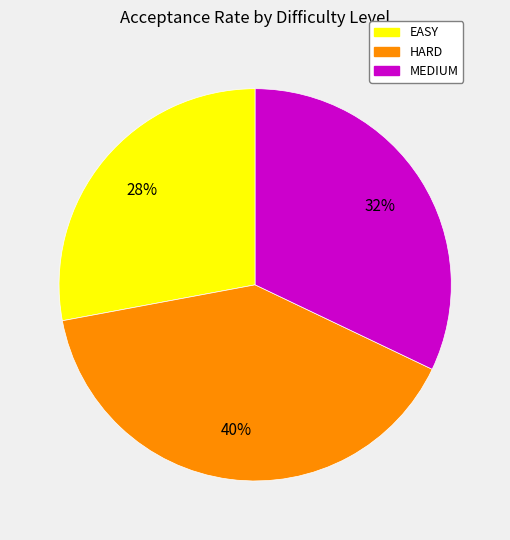

Between MEDIUM and EASY, which is larger?

MEDIUM